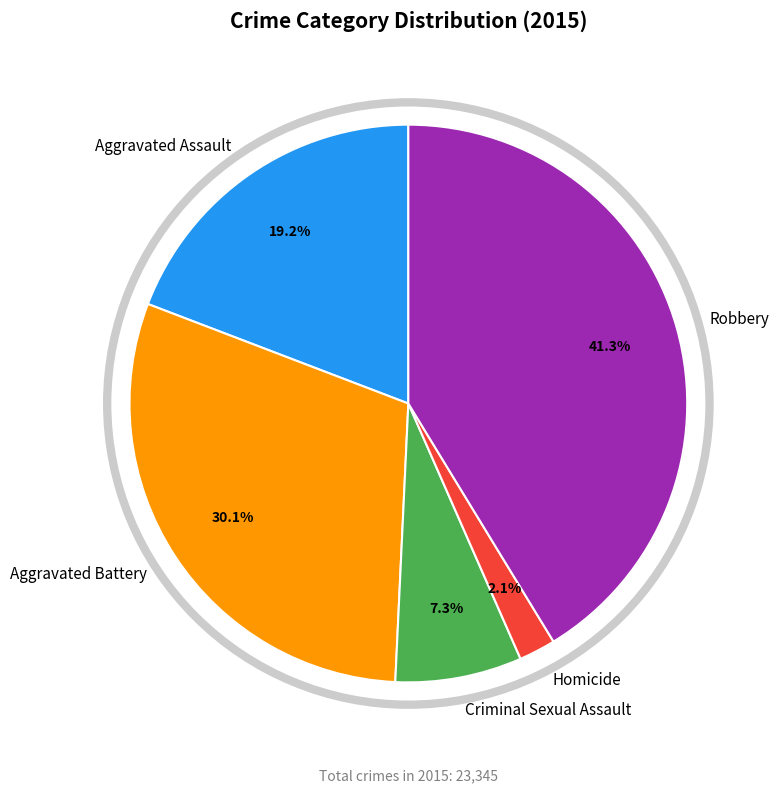

To the nearest percent, what percentage of the pie is Robbery?

41%